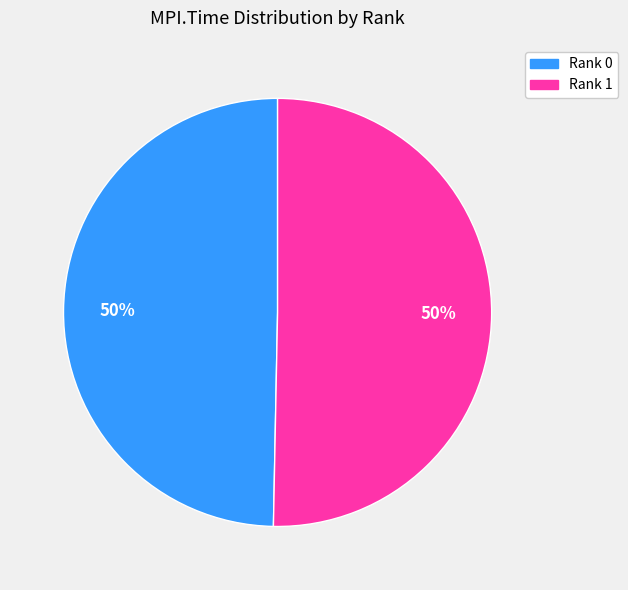

Count the number of slices in the pie.

2